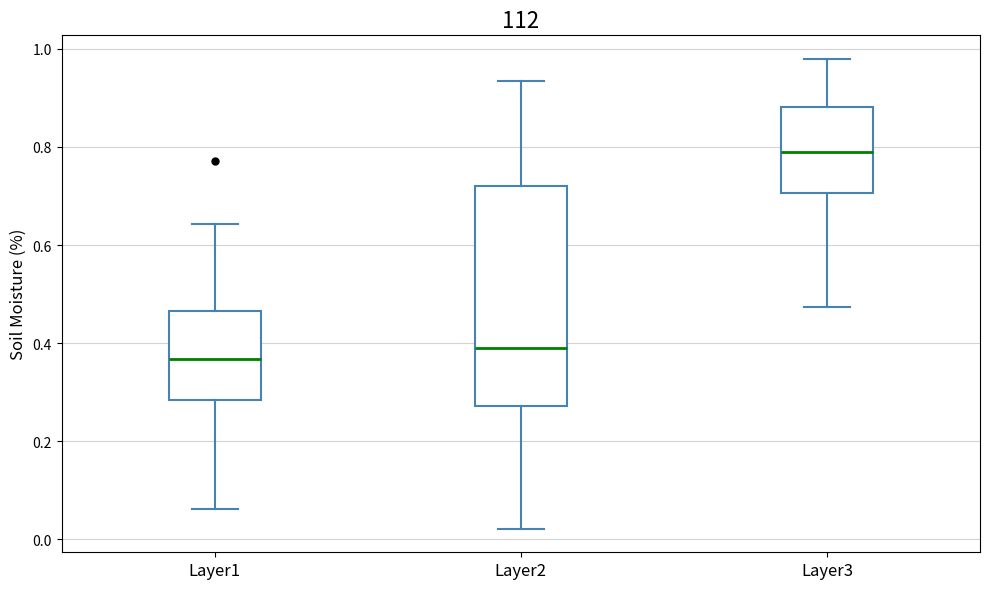

Reading left to right, read every box against the y-axis: the position of its median line, the range the box covers, and the ends of its whiskers. The values are not printed on the chart, so give them approximately, as read against the axis.

Layer1: median 0.36, box 0.28 to 0.46, whiskers 0.06 to 0.64
Layer2: median 0.40, box 0.28 to 0.72, whiskers 0.02 to 0.94
Layer3: median 0.78, box 0.70 to 0.88, whiskers 0.48 to 0.98